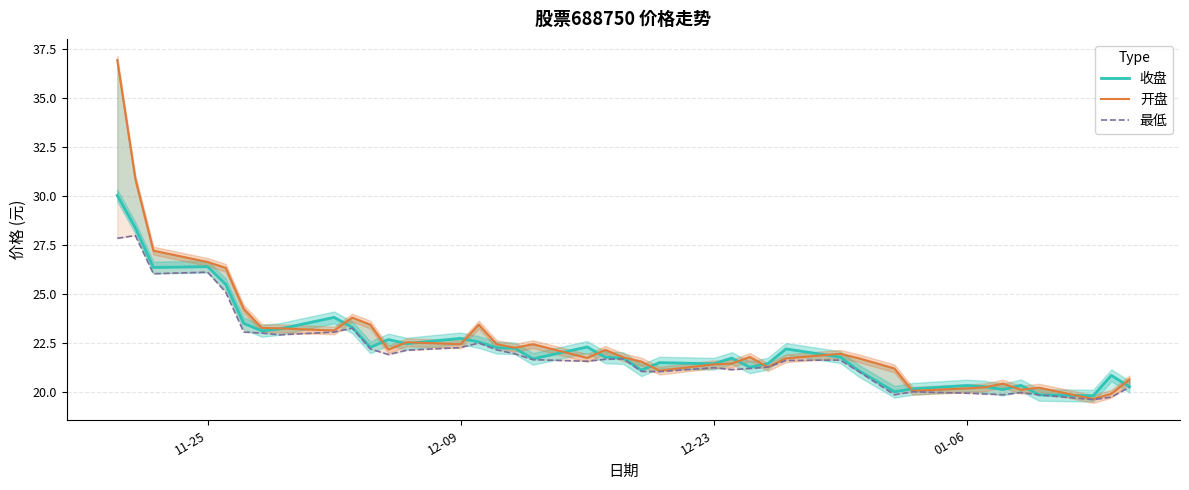

At which category is the sum across all series the highest?

11-25